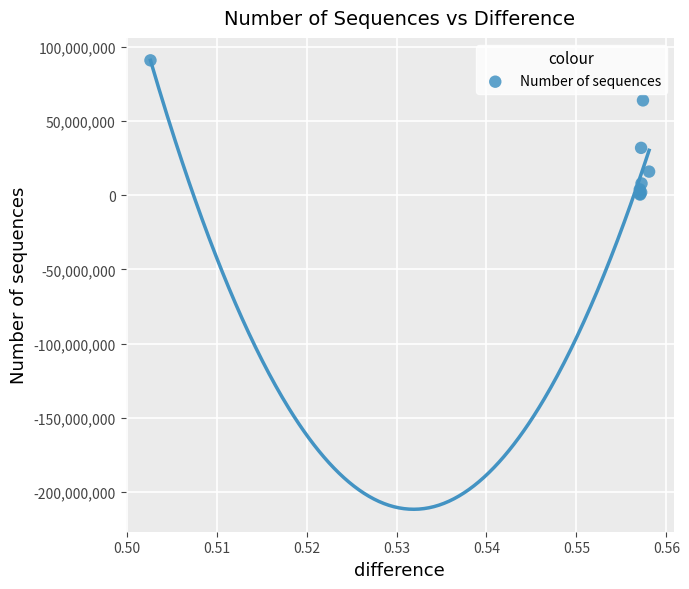

What Y value in the scatter plot is closest to 45750000?

32000000